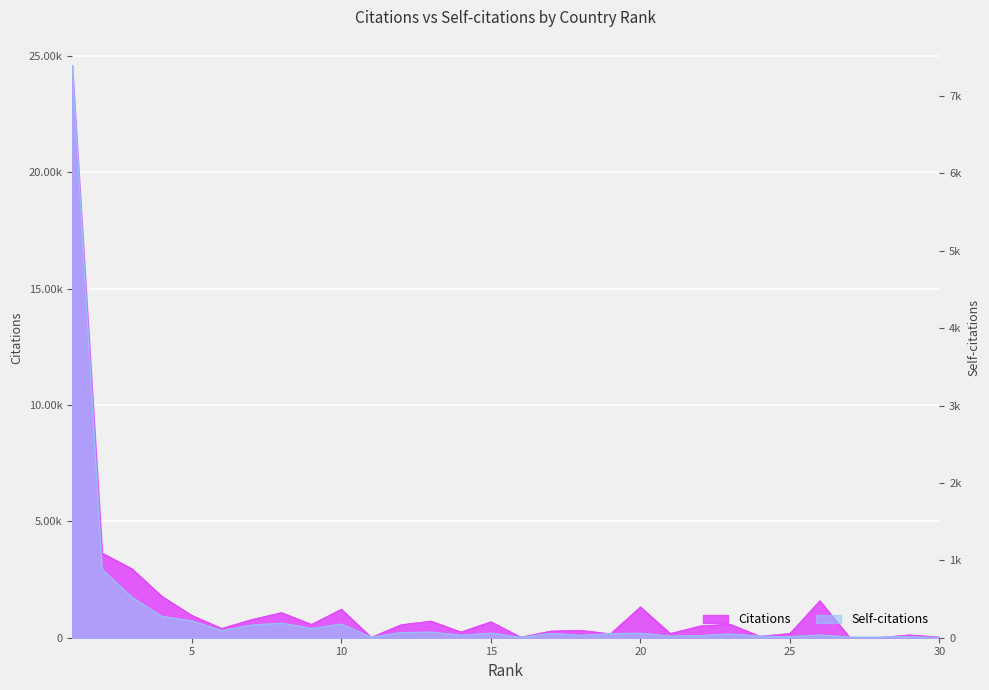

Is it true that Self-citations equals 15 at 29?

True